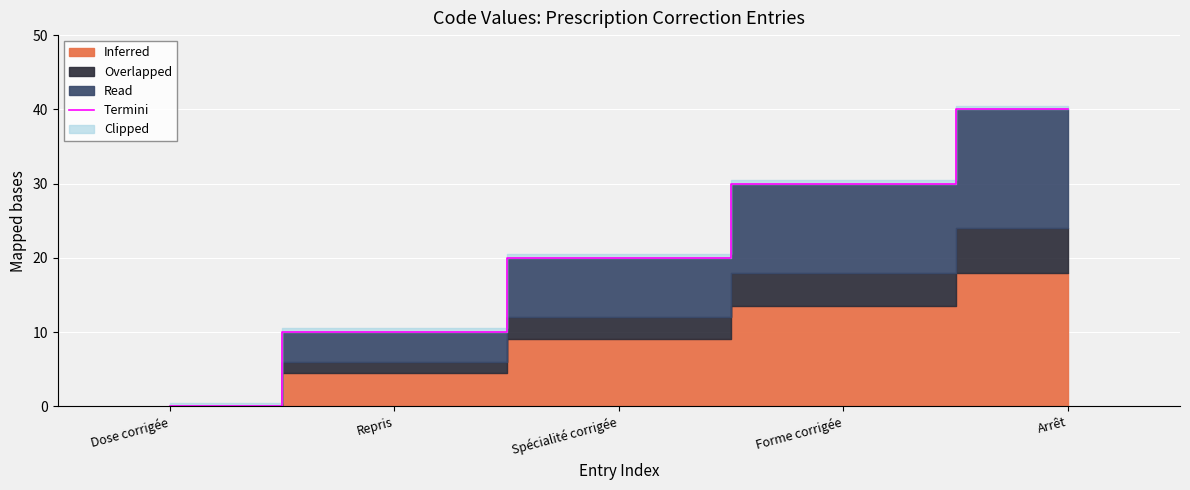

What is the difference between the values at Spécialité corrigée and Forme corrigée?

10